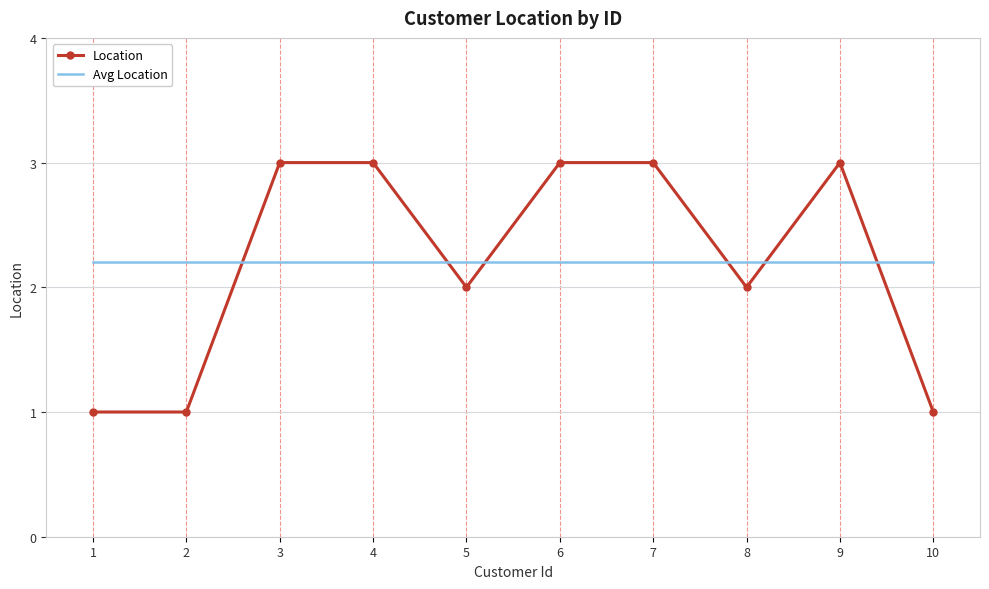

Which series has the widest spread of values?

Location